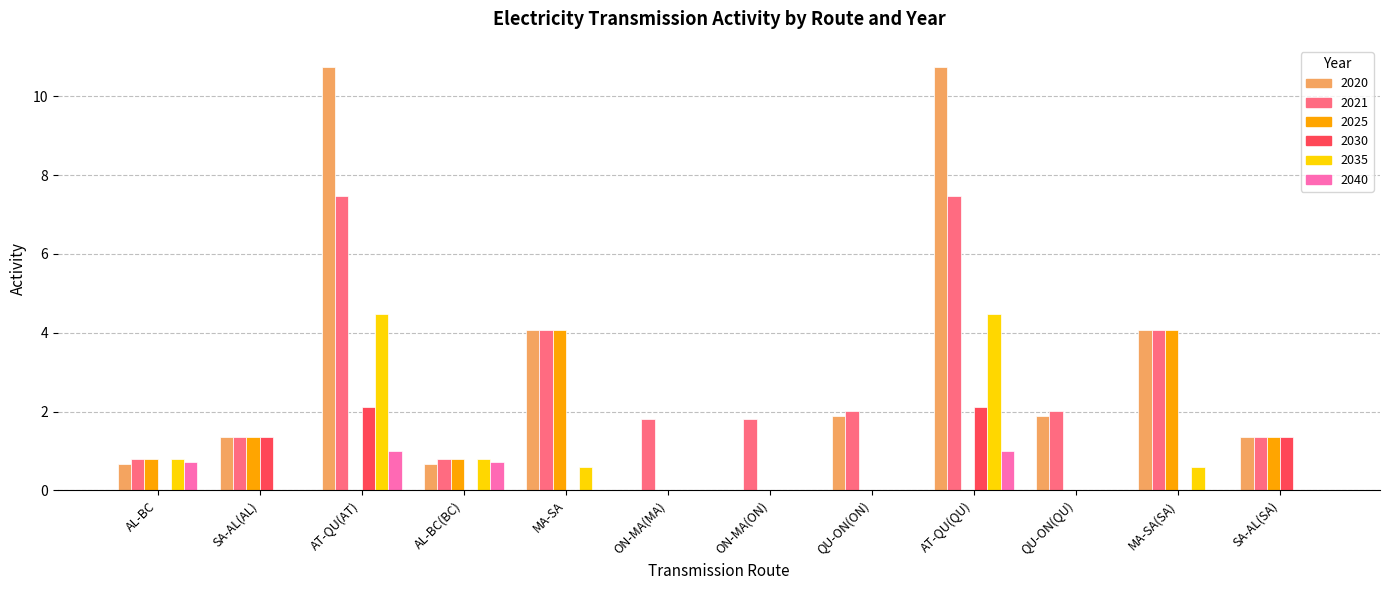

How many series are shown in this chart?

6